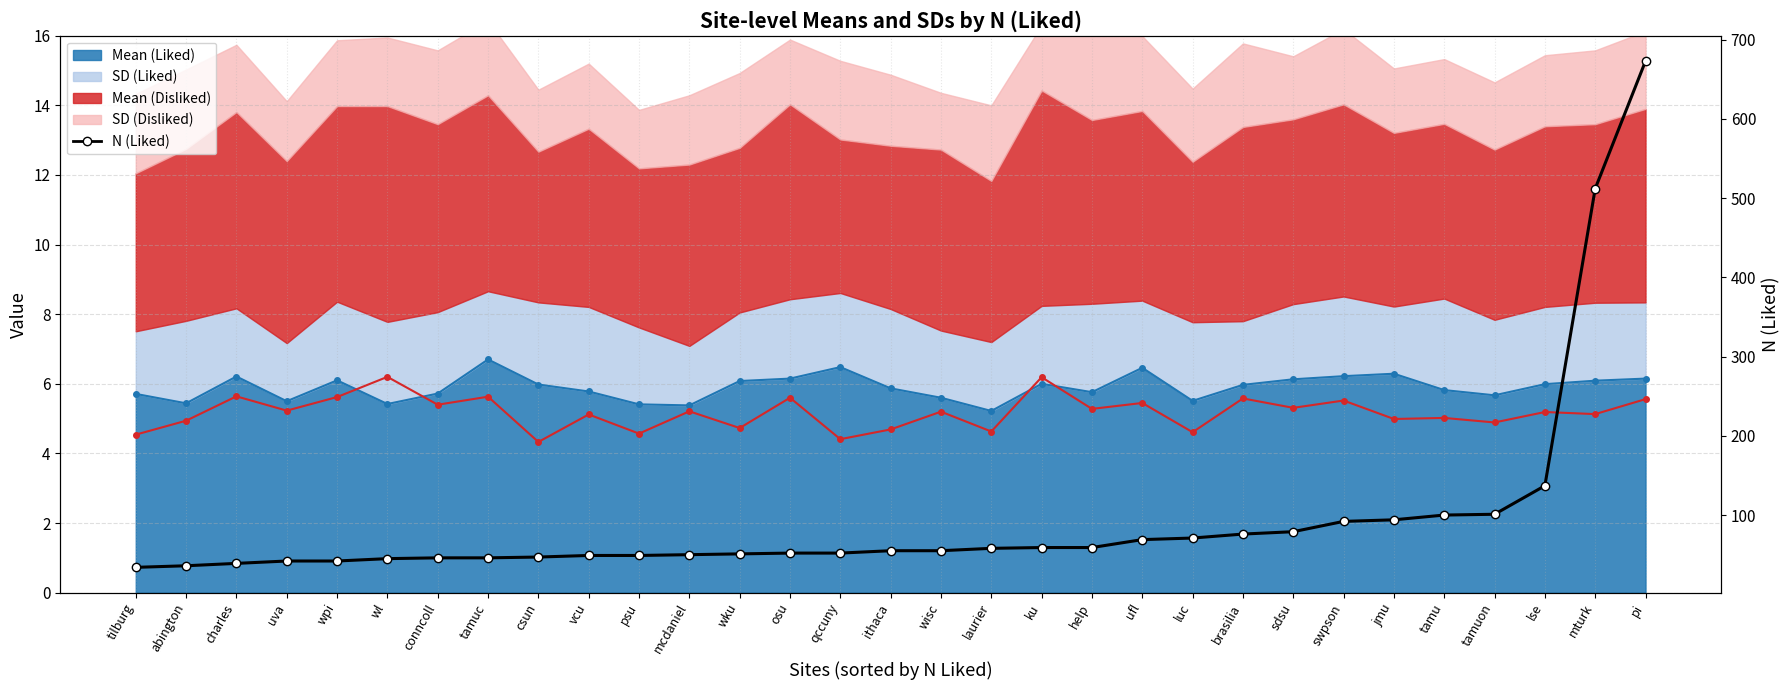

What is the label of the 28th point from the left?

tamuon